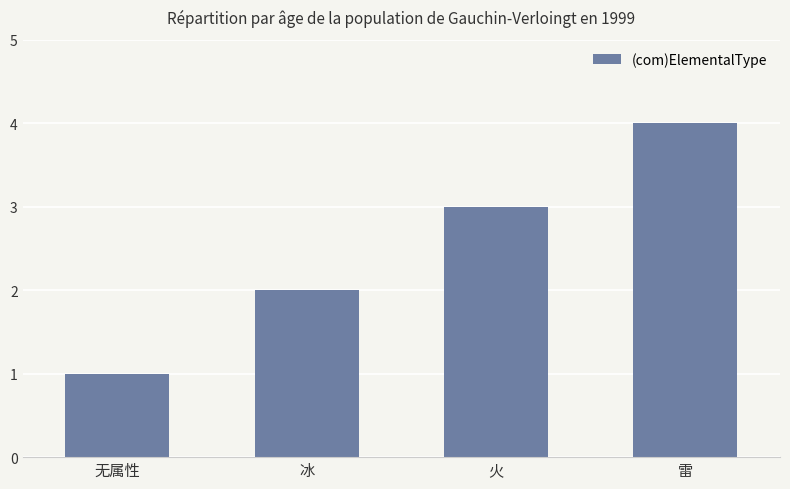

Where is the data nearest to the value 2?

冰